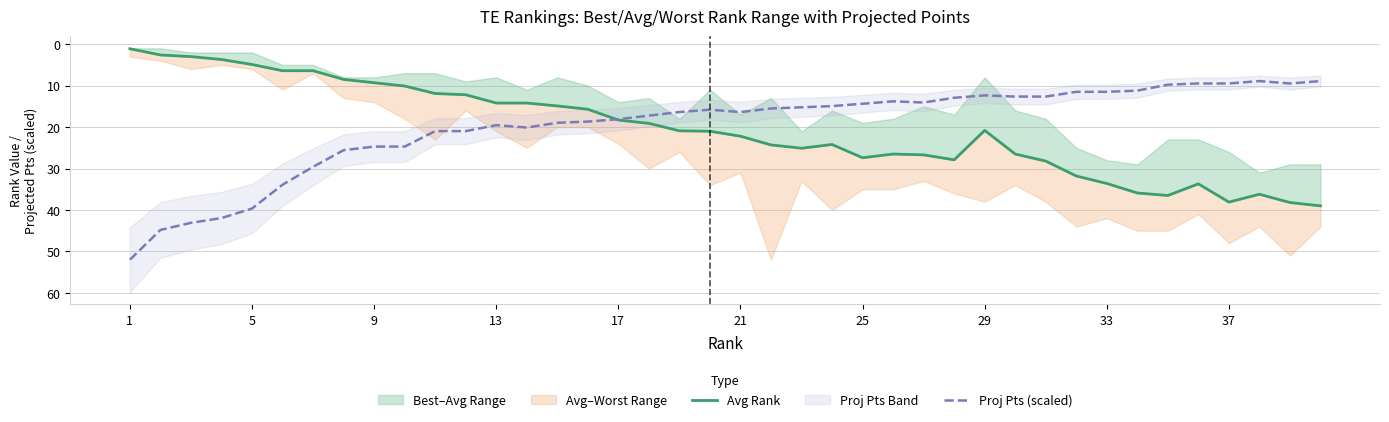

At which category does the chart reach its minimum across all series?

1